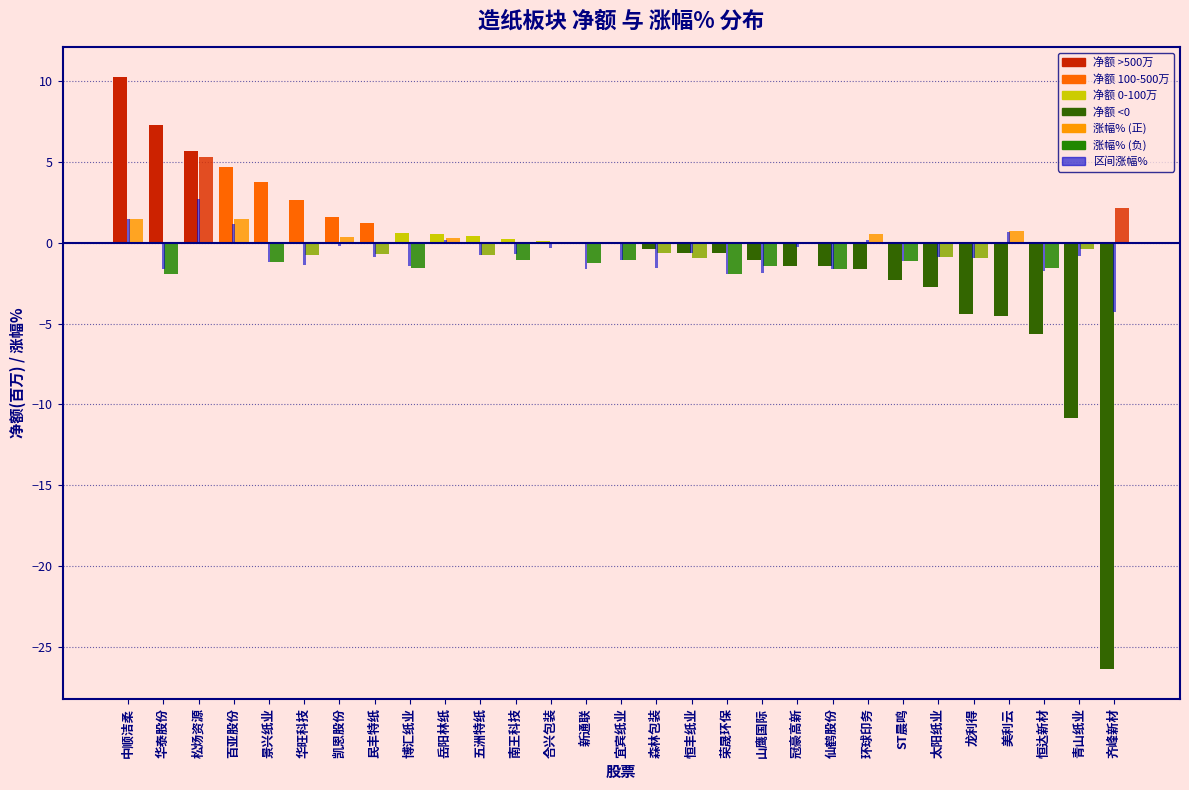

What is the total value across all series at 松炀资源?

13.7